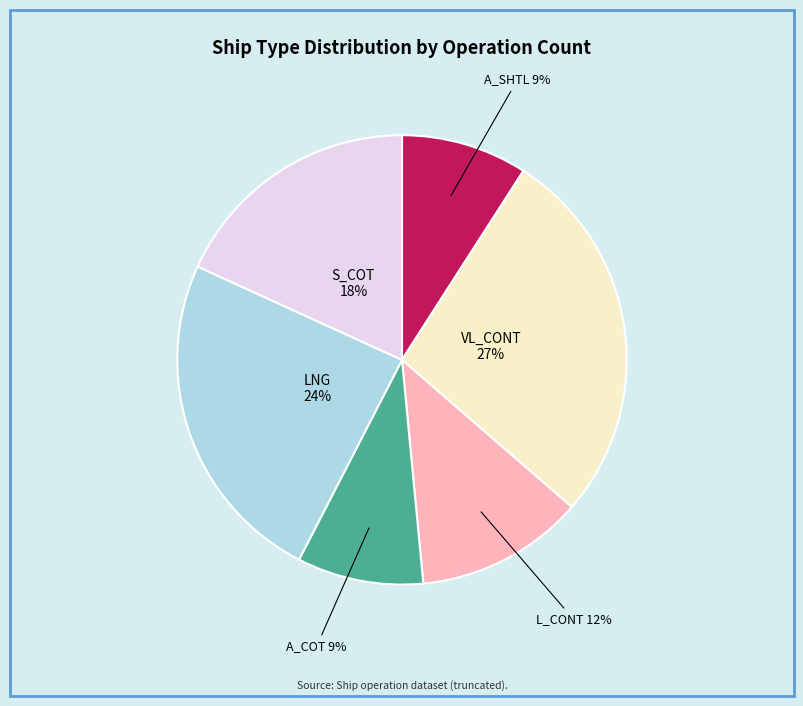

To the nearest percent, what is the average slice percentage?

17%